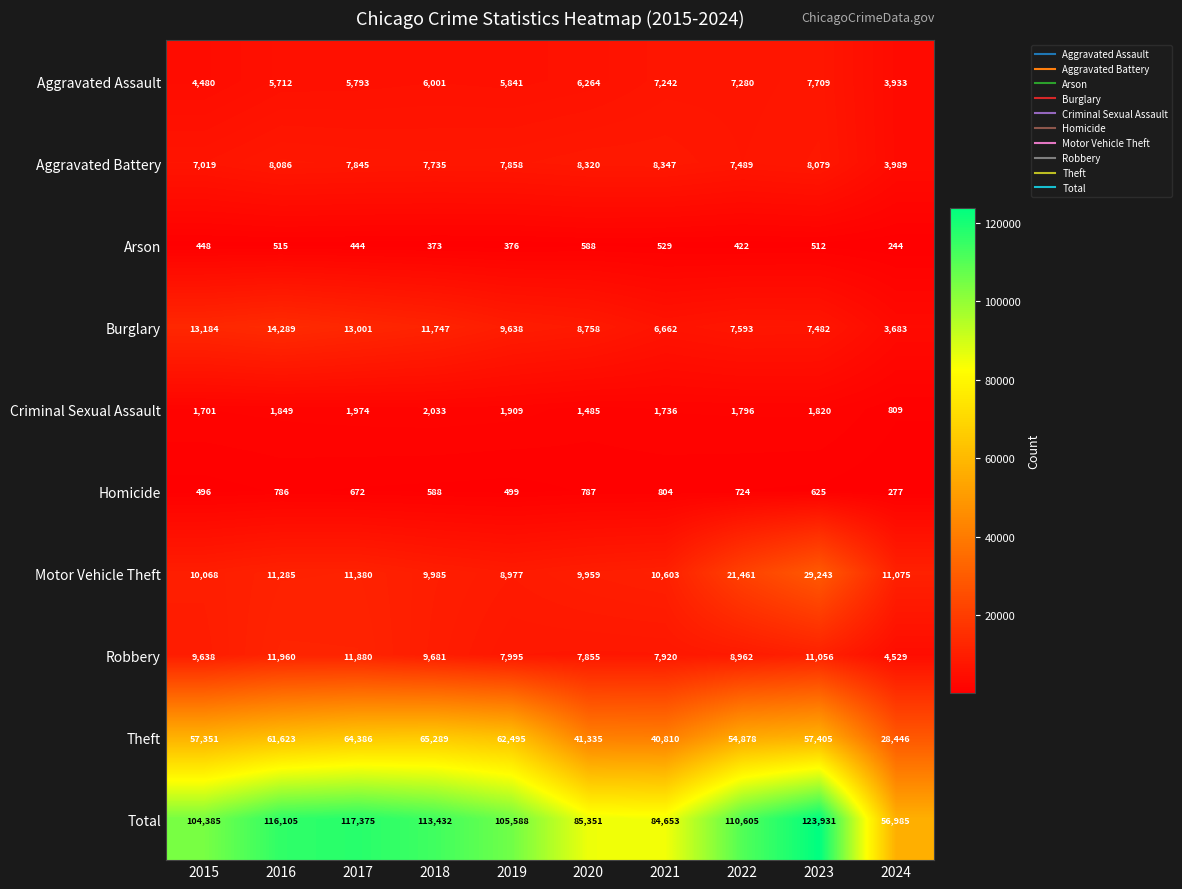

The Motor Vehicle Theft series shows 11380 at 2017. True or false?

True